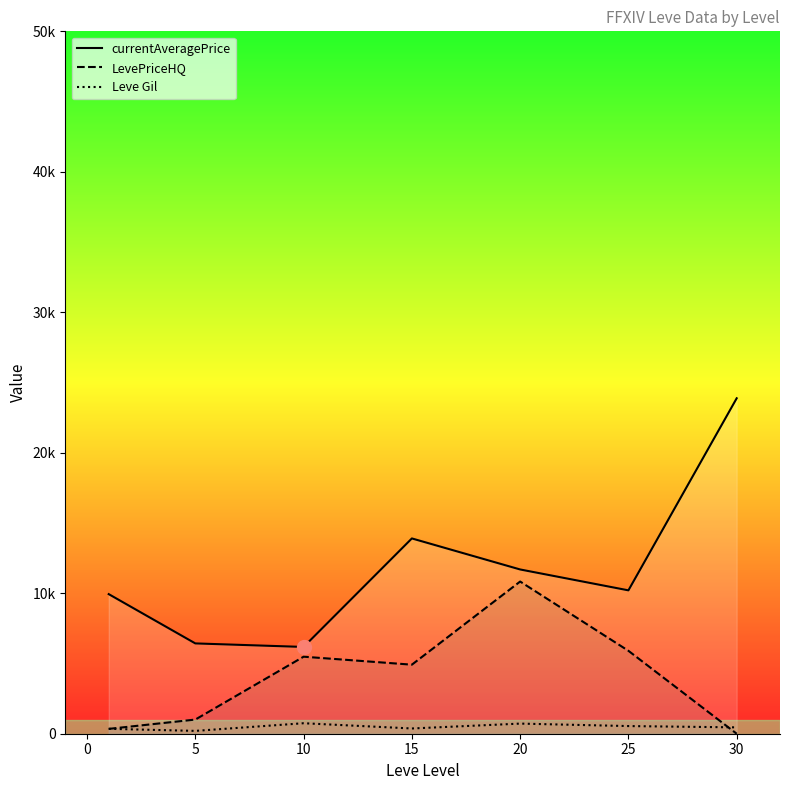

What are all the series names shown in the legend?

currentAveragePrice, LevePriceHQ, Leve Gil